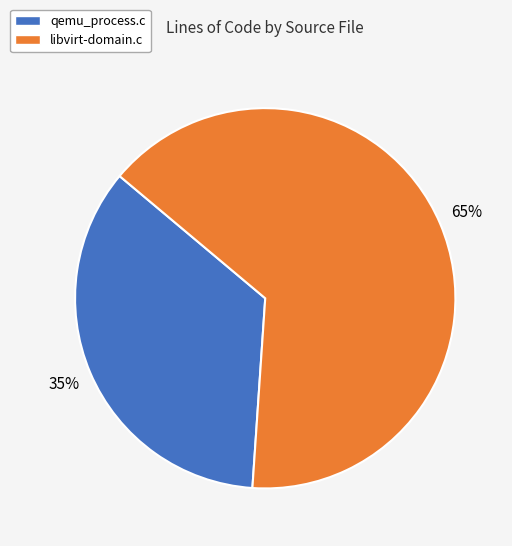

To the nearest percent, what is the combined percentage of qemu_process.c and libvirt-domain.c?

100%